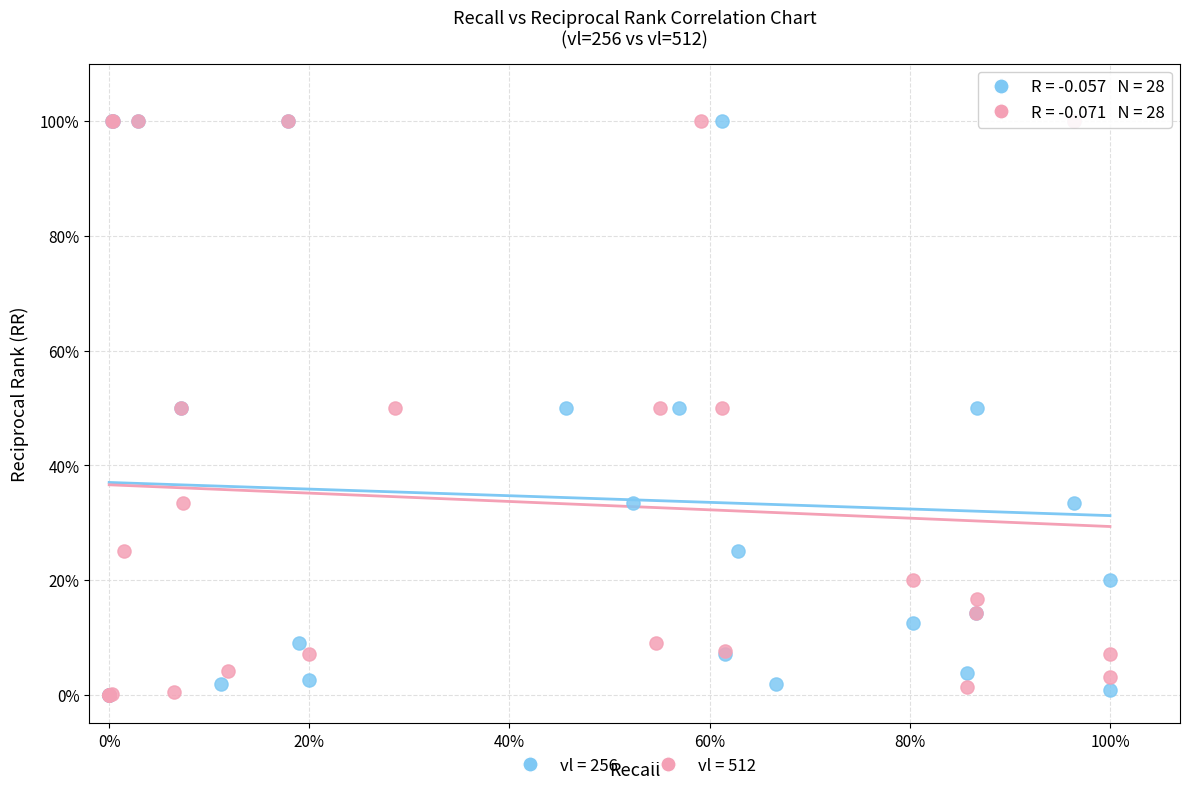

What are all the series names shown in the legend?

vl = 256, vl = 512